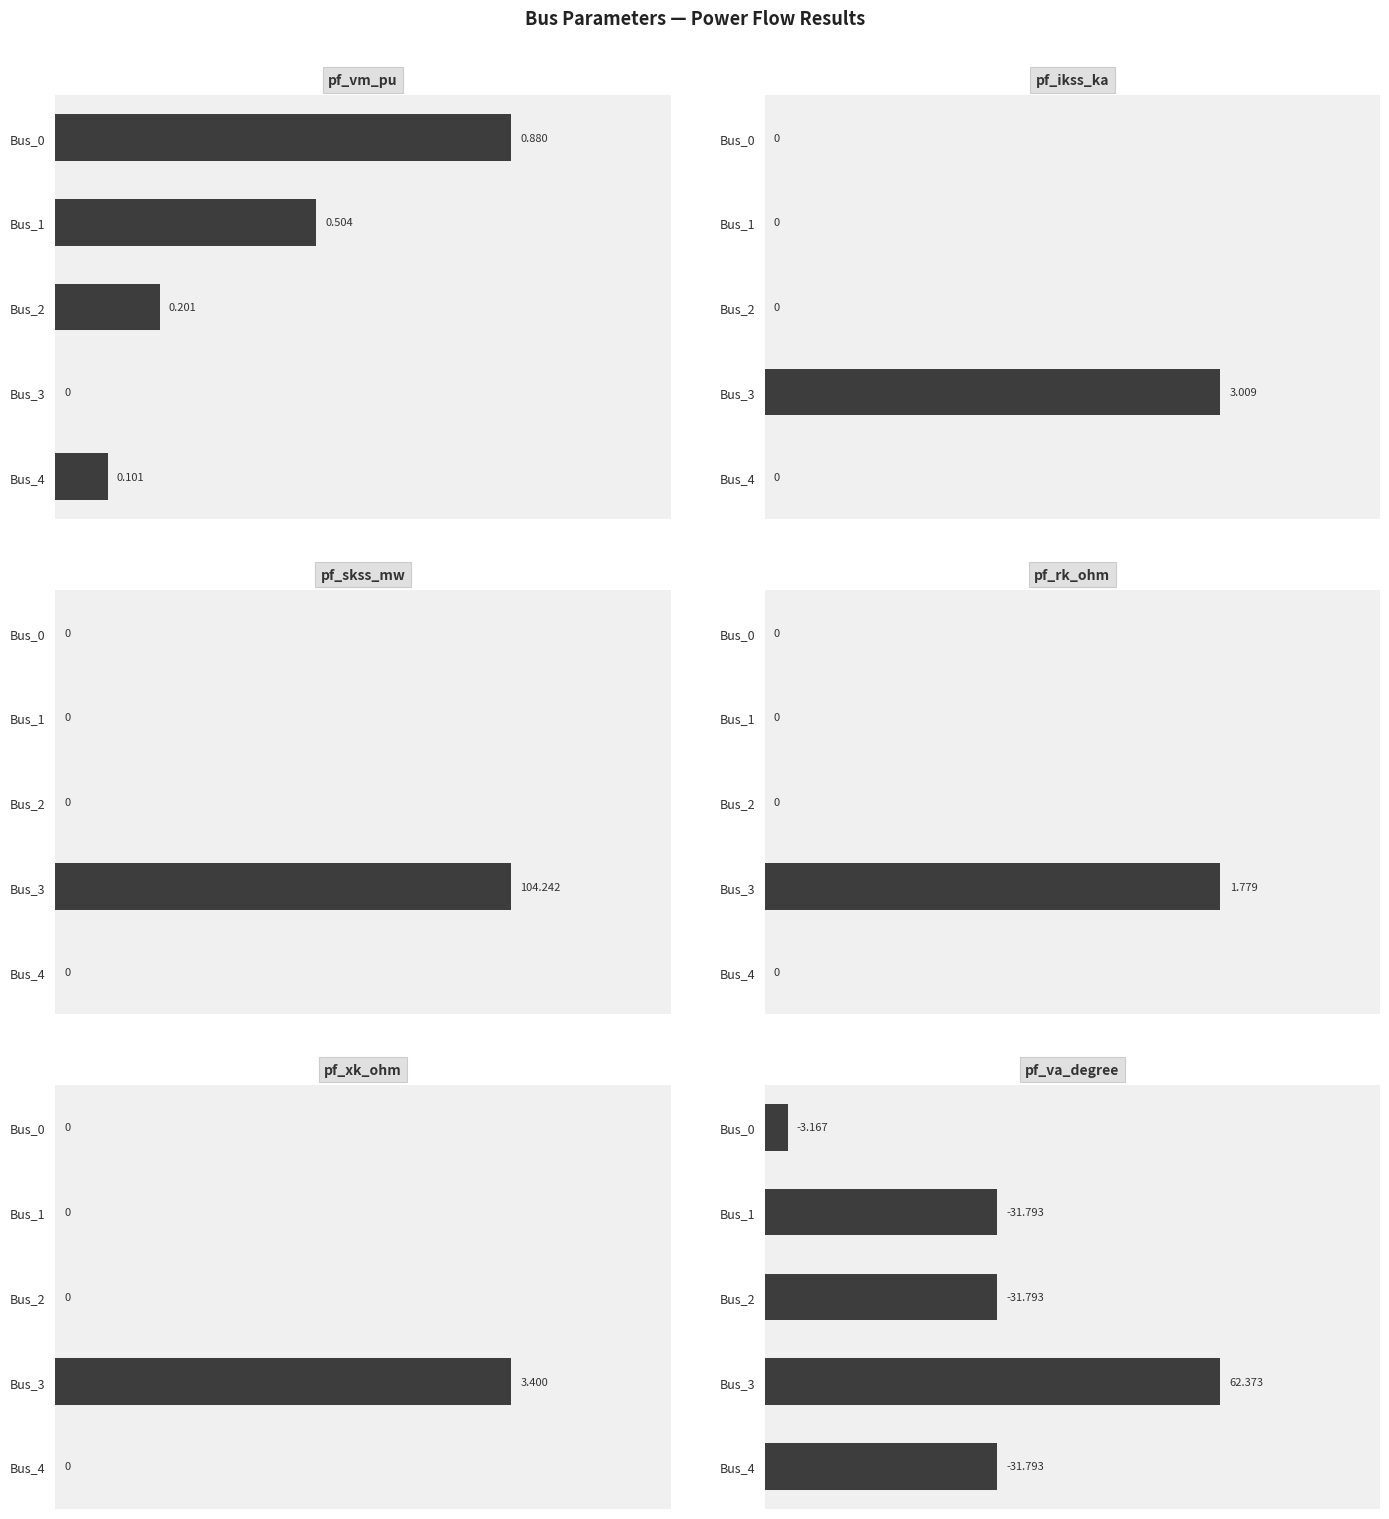

What is the difference between the maximum and minimum values in the pf_xk_ohm series?

3.4